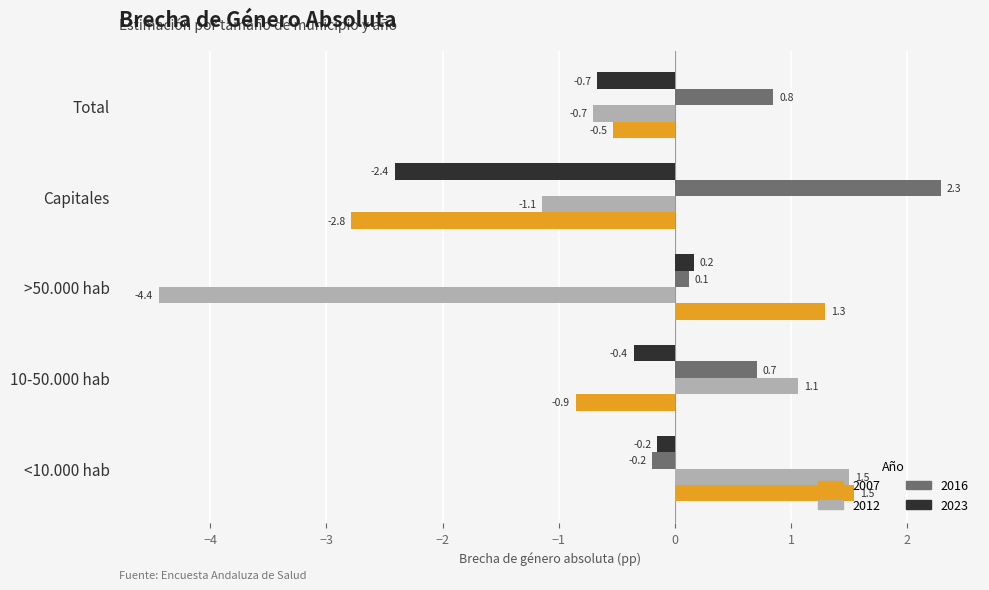

Where is 2012 nearest to the value -1?

Capitales